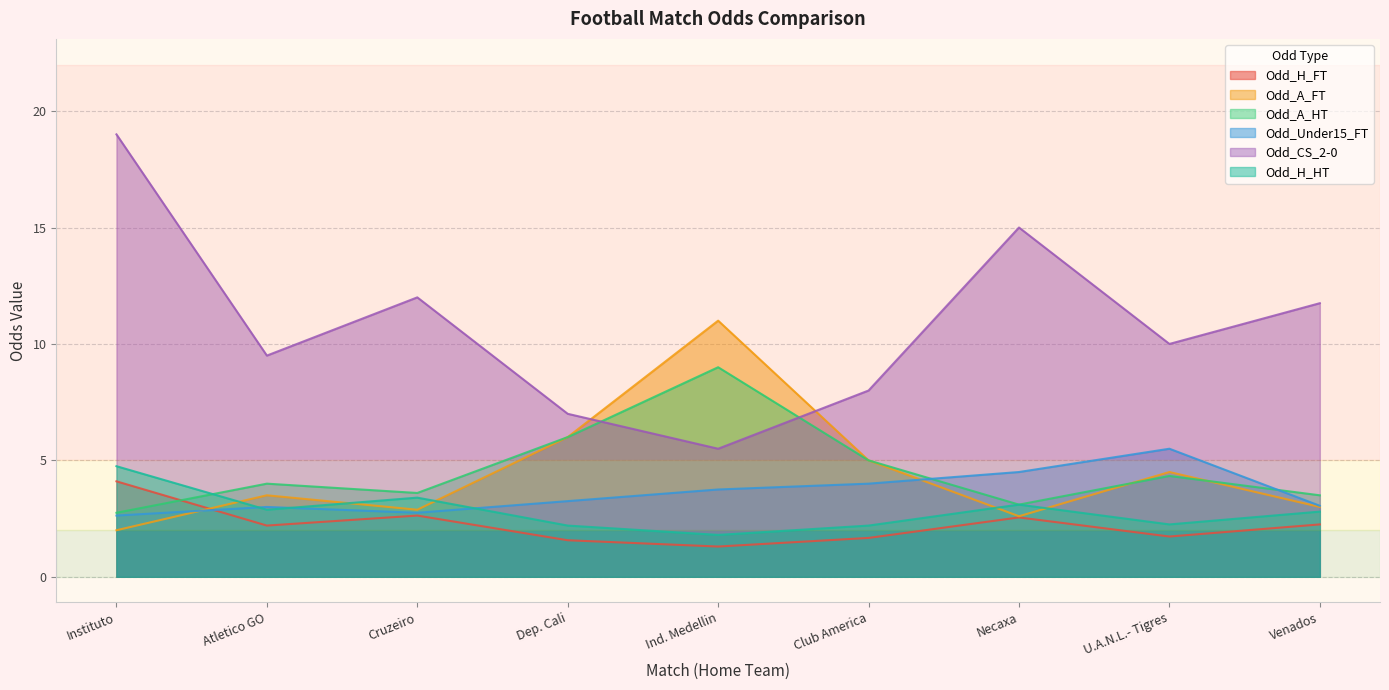

How many values in the Odd_H_FT series exceed 2?

5